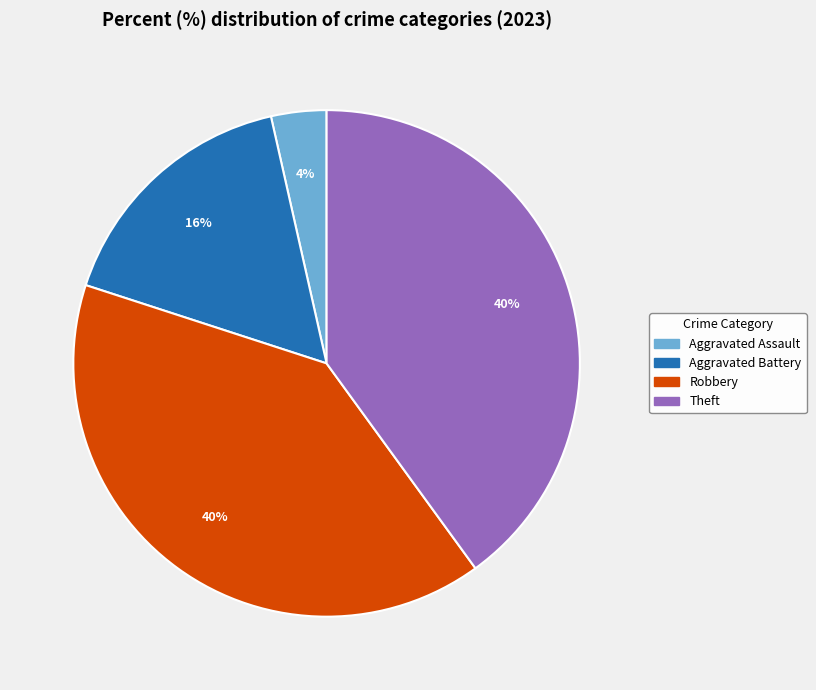

Is there any slice that represents more than half of the pie?

No